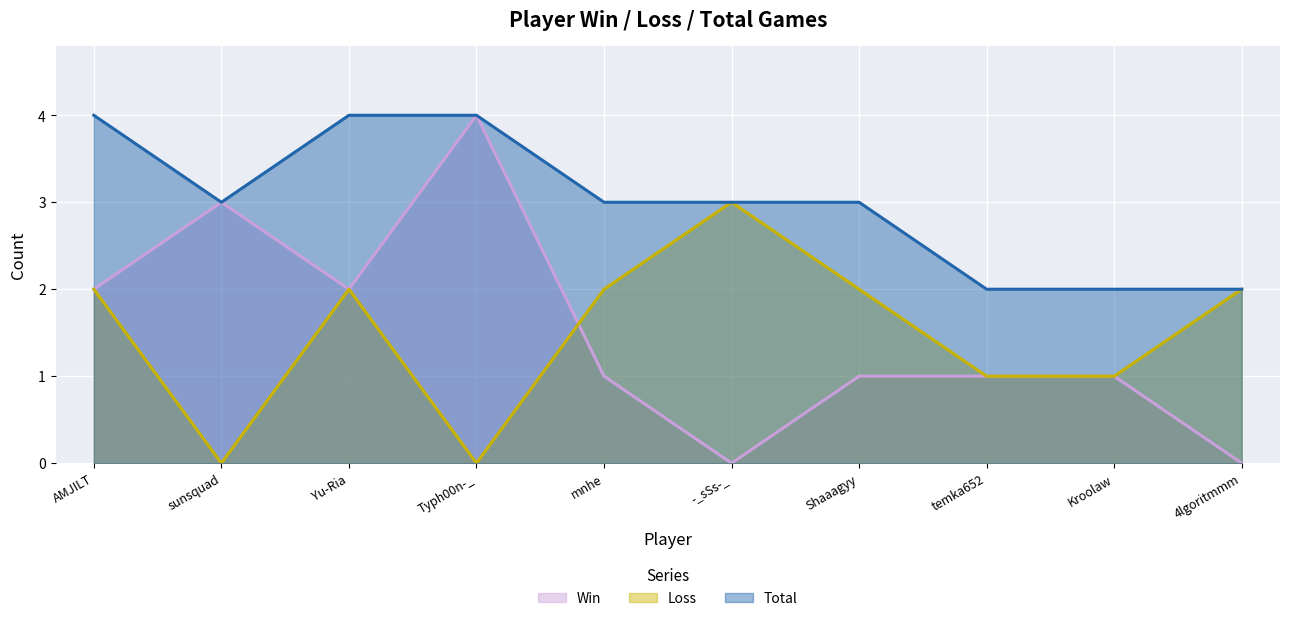

Which series ends up on top after the final intersection of Loss and Win?

Loss